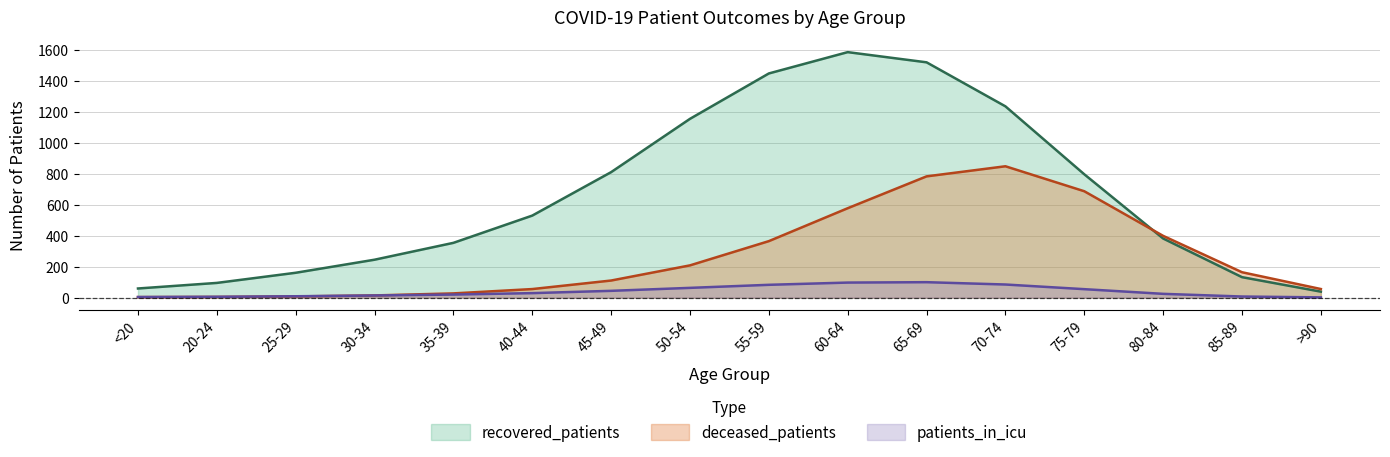

True or false: recovered_patients has more than 1 interior local peaks.

False